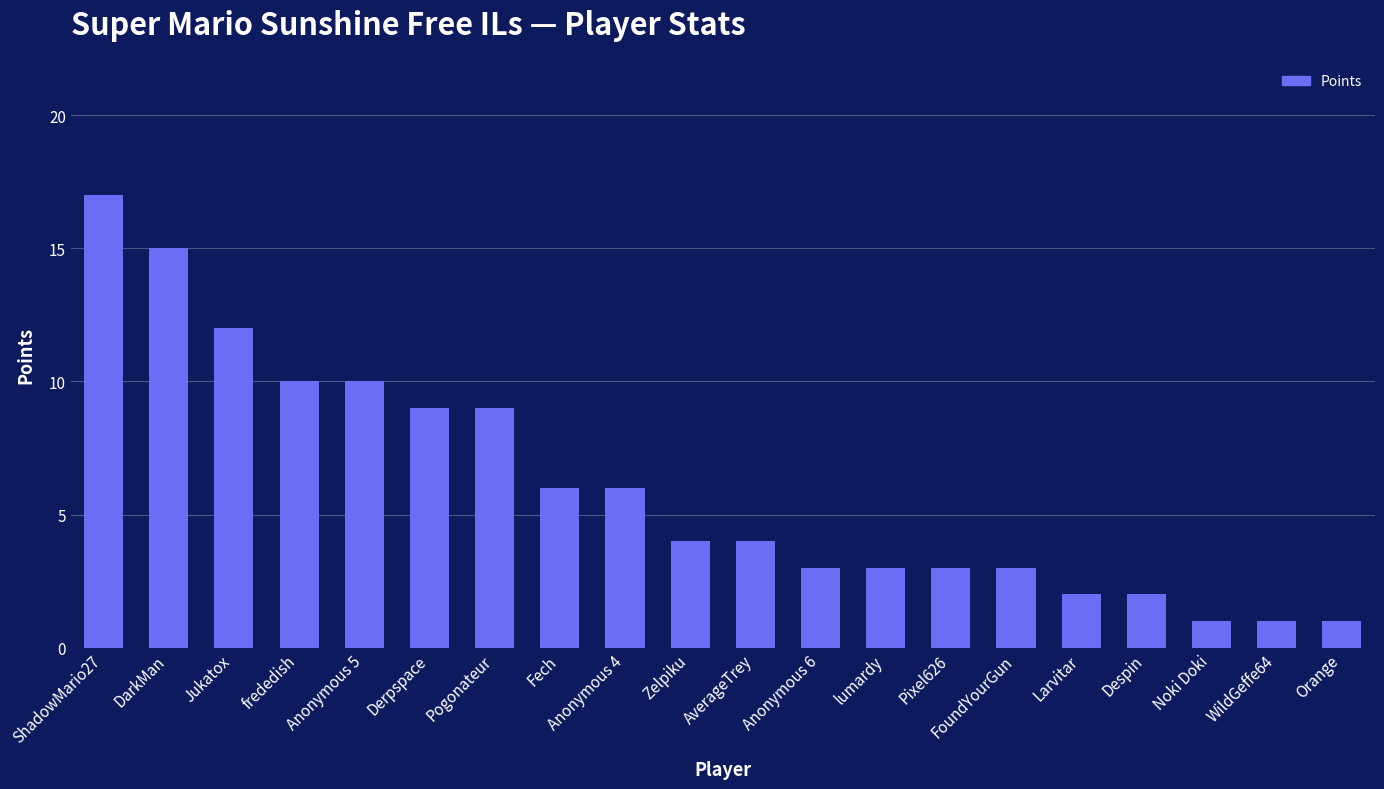

Approximately how many times larger is the value at Pogonateur compared to AverageTrey?

2.2